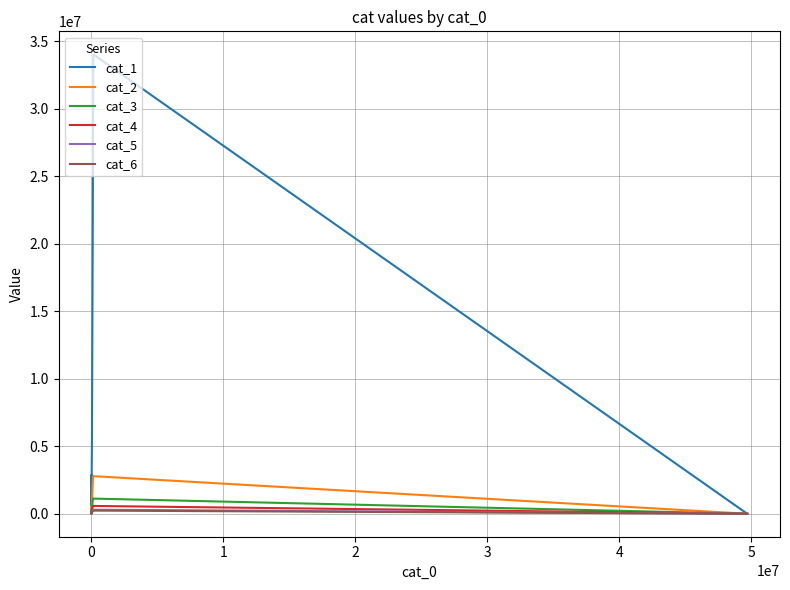

What value does the cat_6 series have at 2, to the nearest 10?

82280